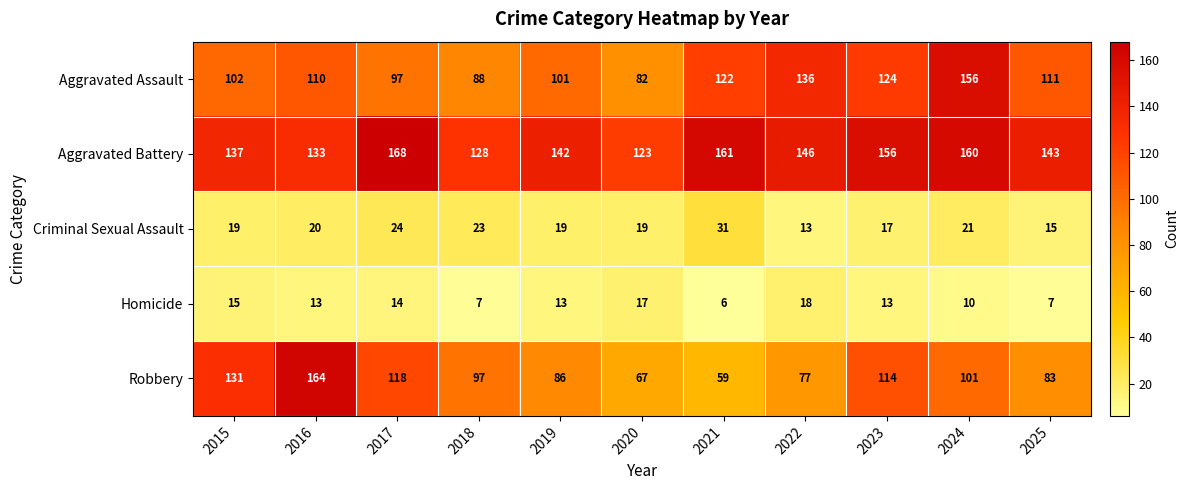

What is the minimum value shown in the chart?

6